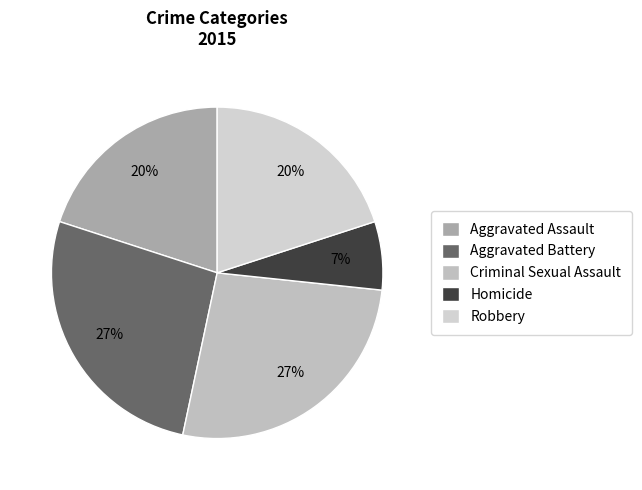

To the nearest percent, what portion does Aggravated Assault represent?

20%